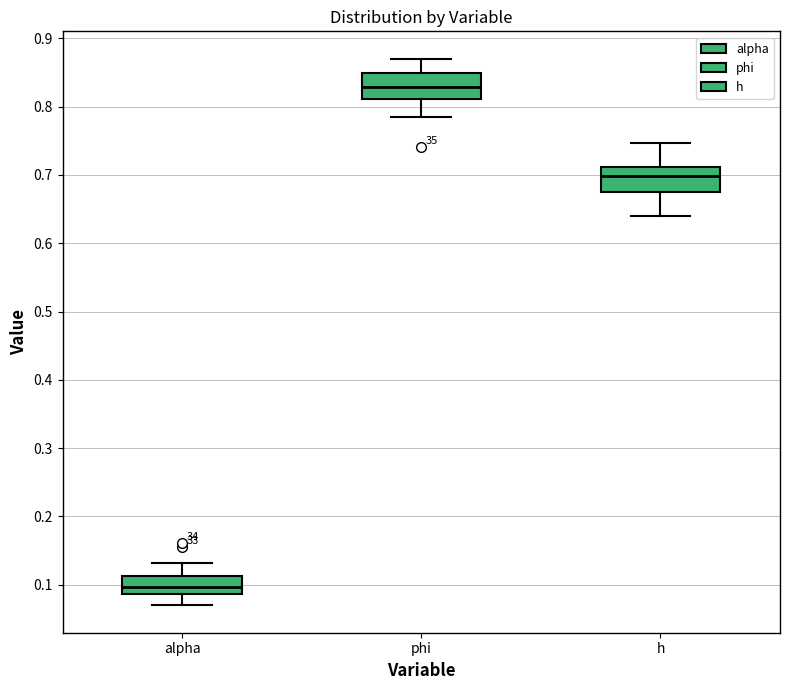

Reading left to right, read every box against the y-axis: the position of its median line, the range the box covers, and the ends of its whiskers. The values are not printed on the chart, so give them approximately, as read against the axis.

alpha: median 0.10, box 0.09 to 0.11, whiskers 0.07 to 0.13
phi: median 0.83, box 0.81 to 0.85, whiskers 0.79 to 0.87
h: median 0.70, box 0.68 to 0.71, whiskers 0.64 to 0.75